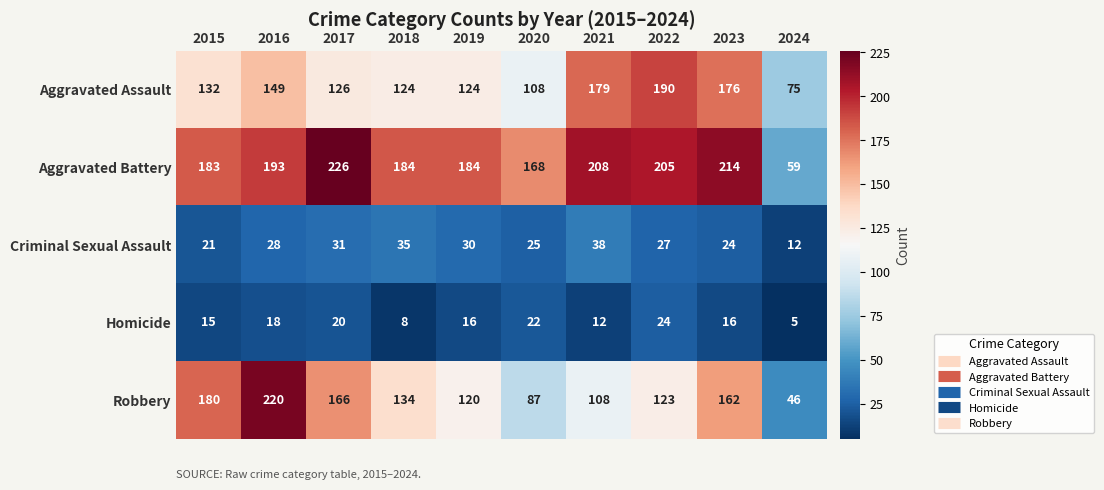

Is it true that Aggravated Battery equals 52 at 2023?

False